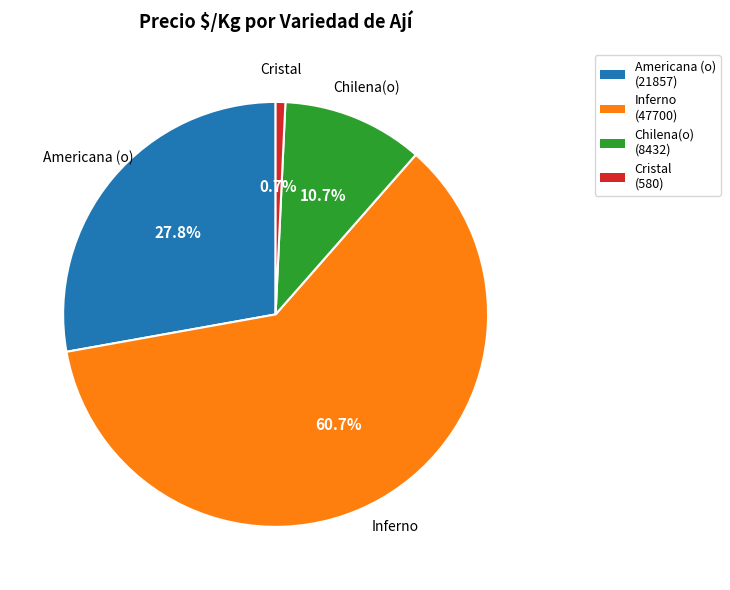

To the nearest percent, what percentage of the pie is Americana (o)?

28%